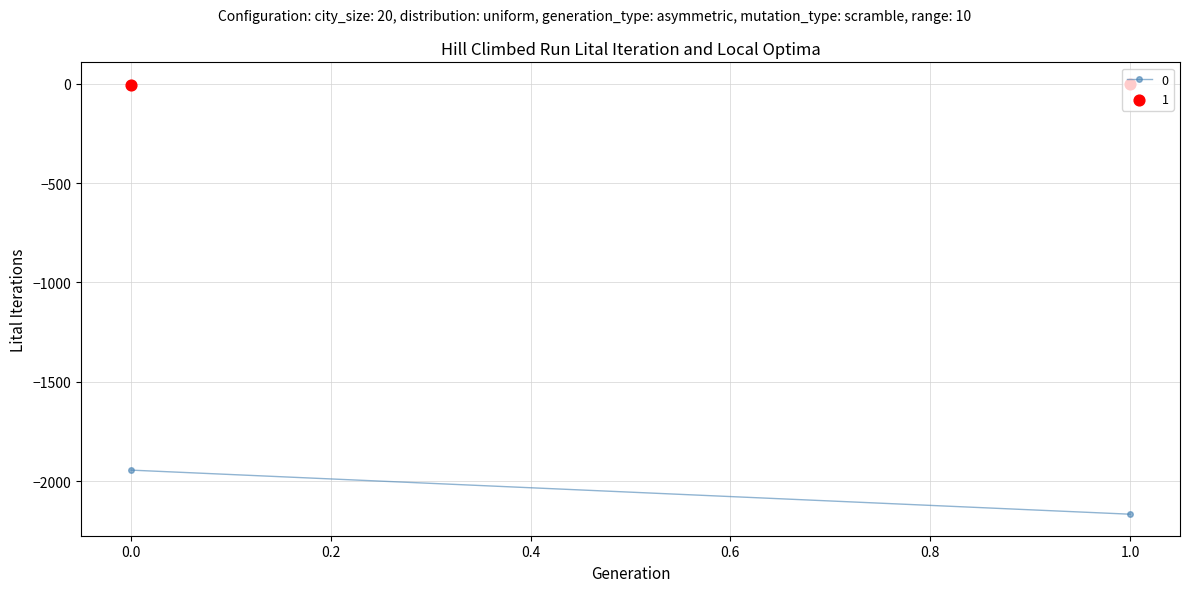

What is the total value across all series at 0?

-1949